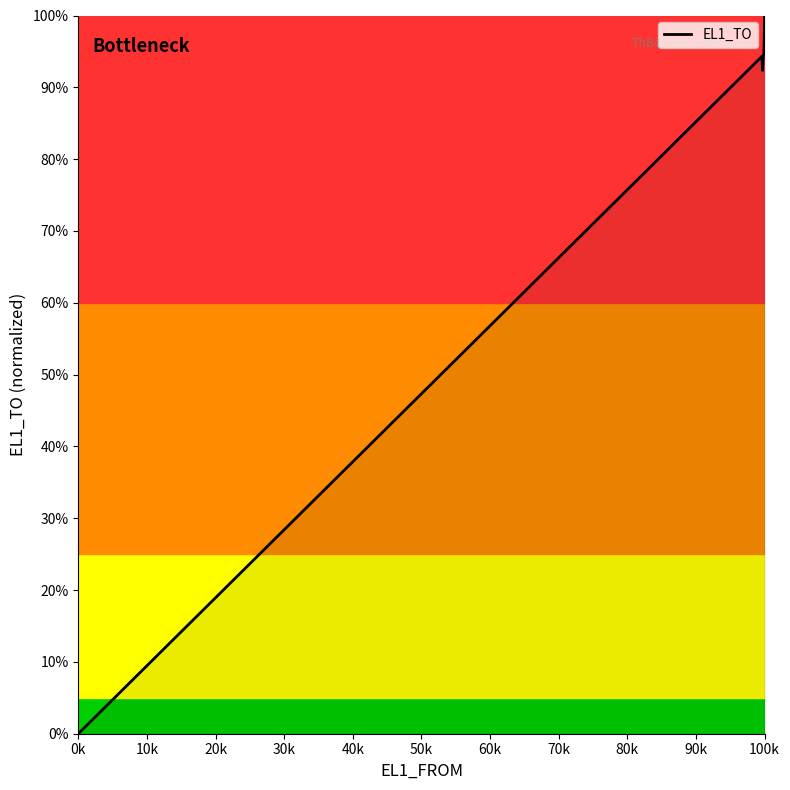

Does the chart have visible grid lines?

No